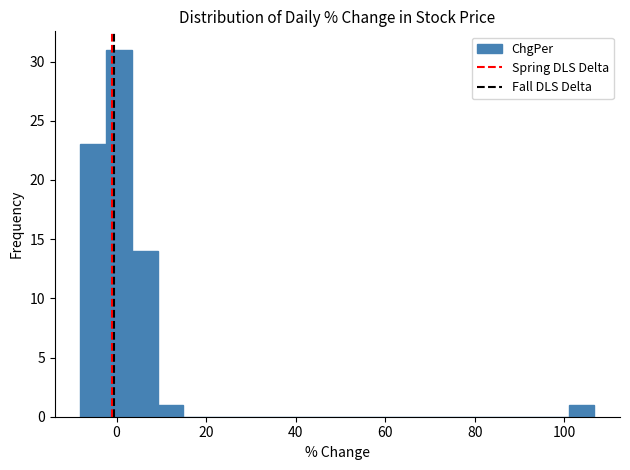

Read against the x-axis, roughly where is the centre of the tallest bar?

0